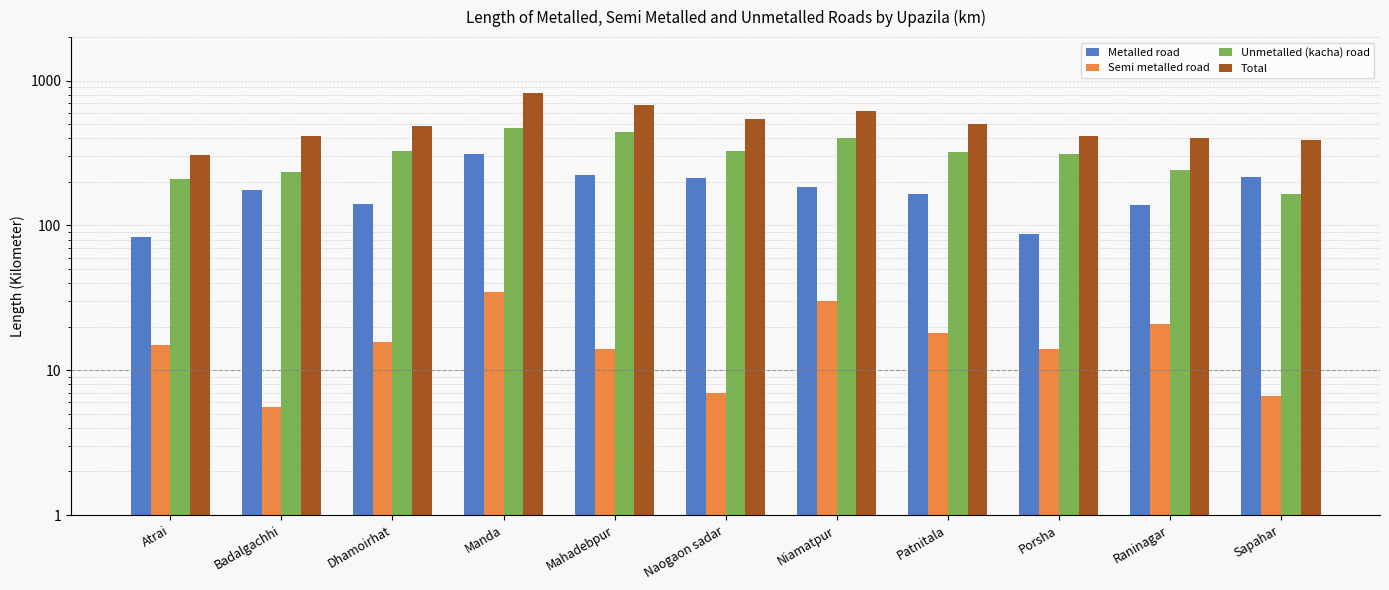

At Naogaon sadar, list the series in order from largest to smallest.

Total, Unmetalled (kacha) road, Metalled road, Semi metalled road